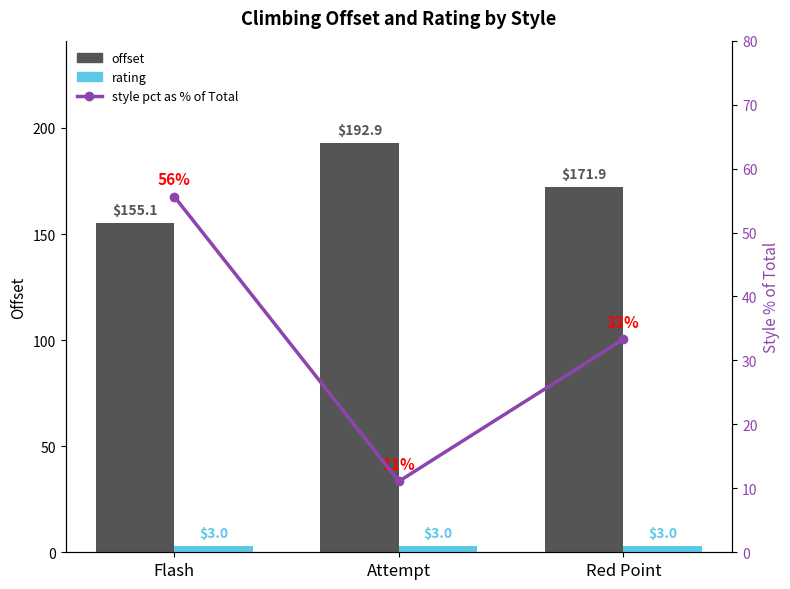

Count the number of categories in the chart.

3